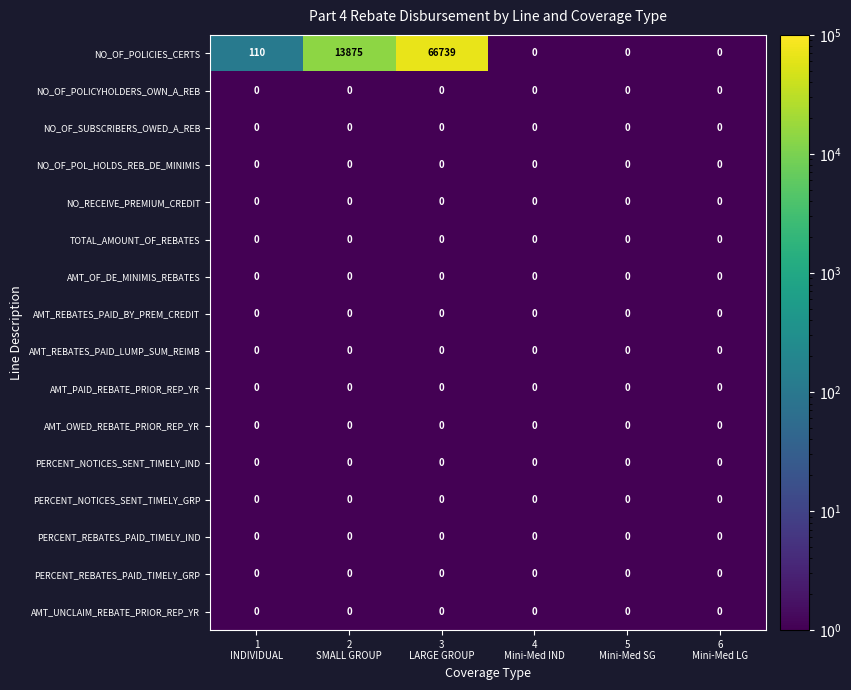

Which series has the largest total across all categories?

NO_OF_POLICIES_CERTS